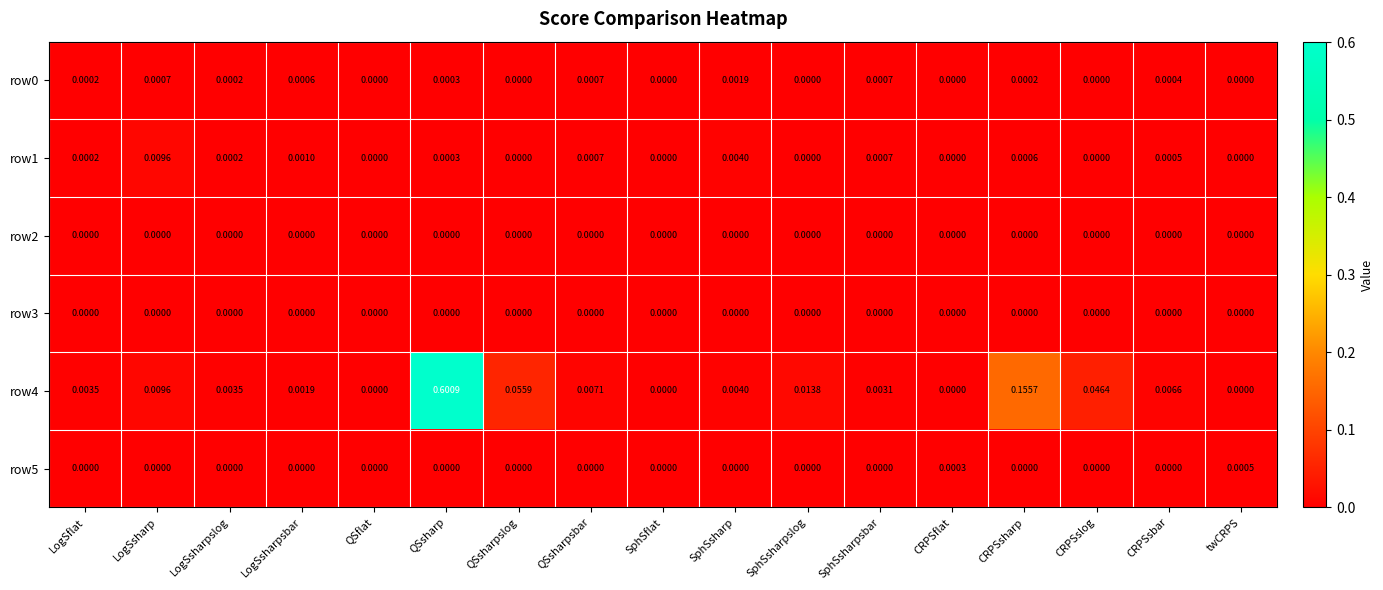

Which category has the highest value in the row5 series?

twCRPS